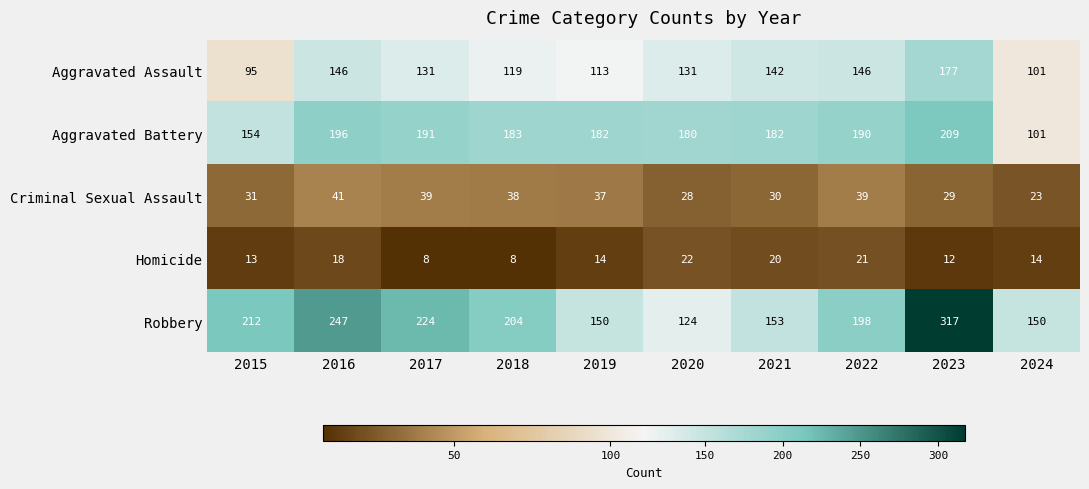

Count the number of data series in this chart.

5